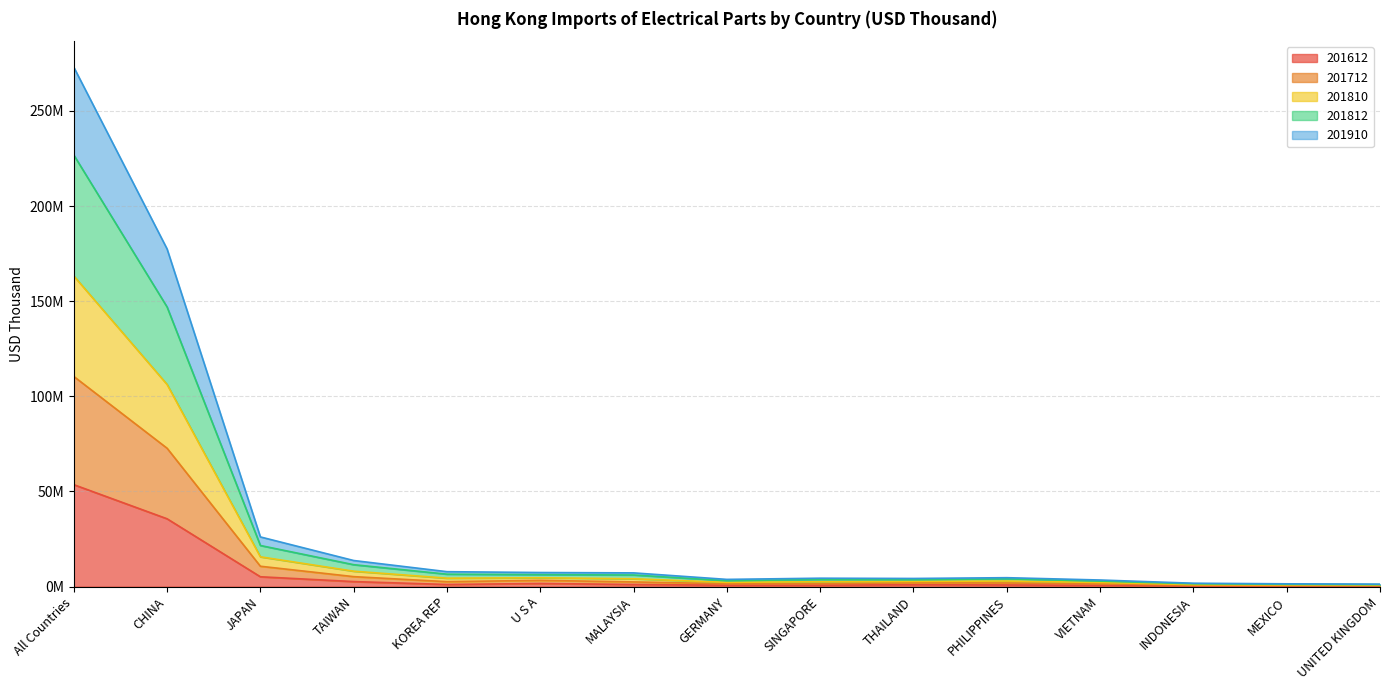

What position from the right is JAPAN?

13